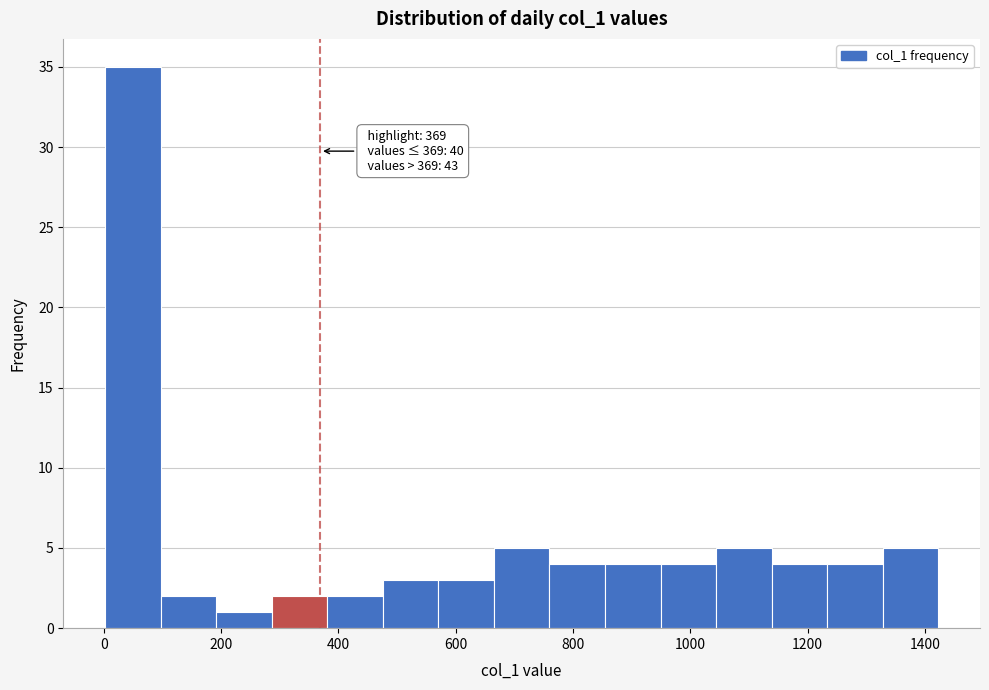

Which range on the x-axis has the tallest bar?

0 to 100